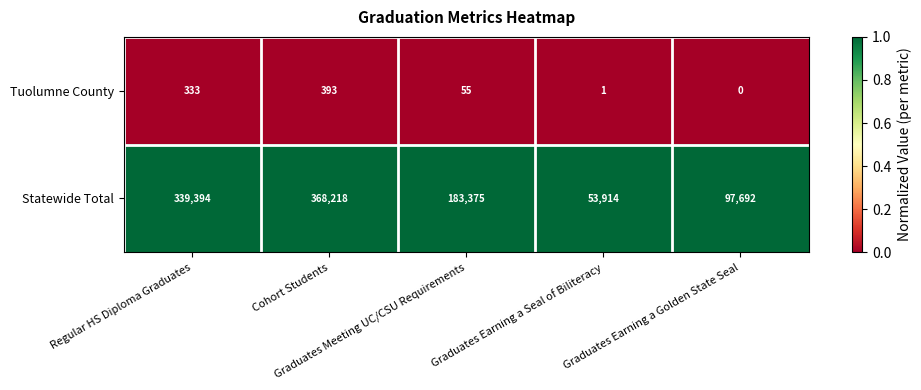

Which series has the largest total across all categories?

Statewide Total